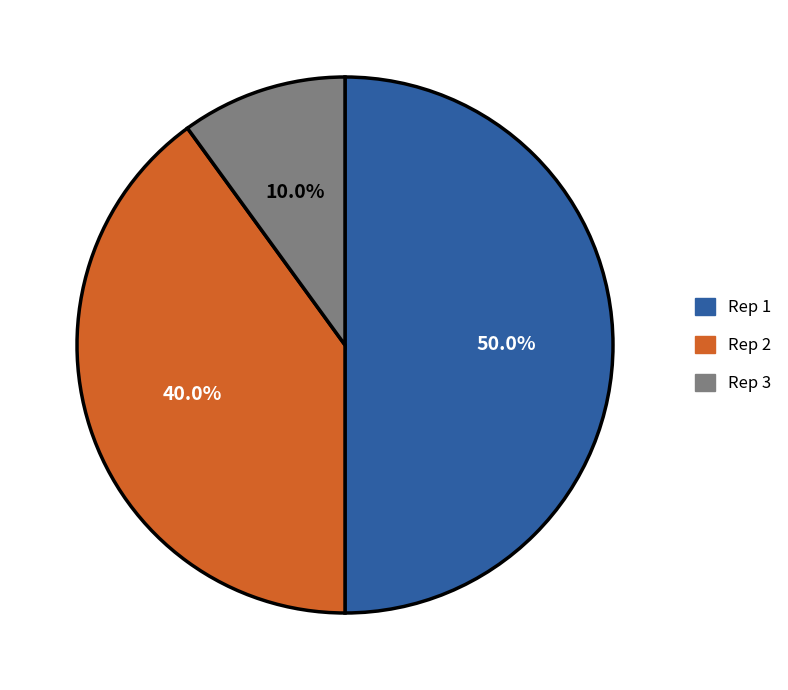

What percentage is NOT represented by Rep 2?

60.0%